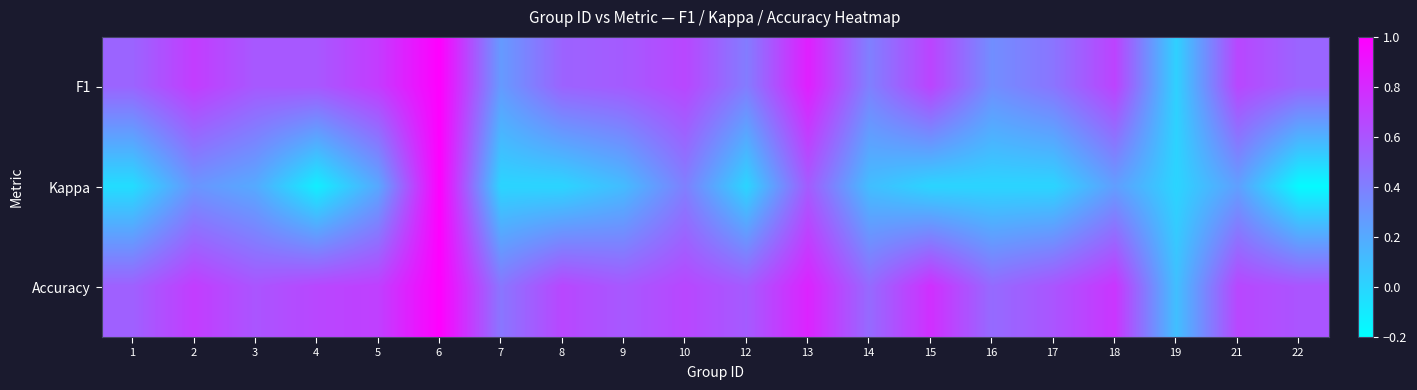

Which series has the largest range (max minus min)?

Kappa